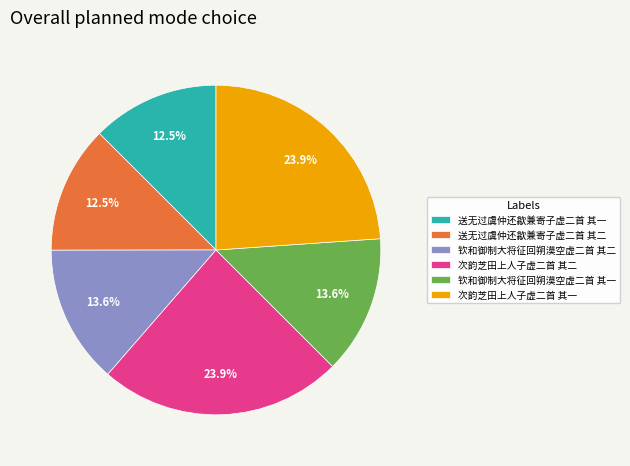

To the nearest percent, what percentage of the pie is 钦和御制大将征回朔漠空虚二首 其二?

14%